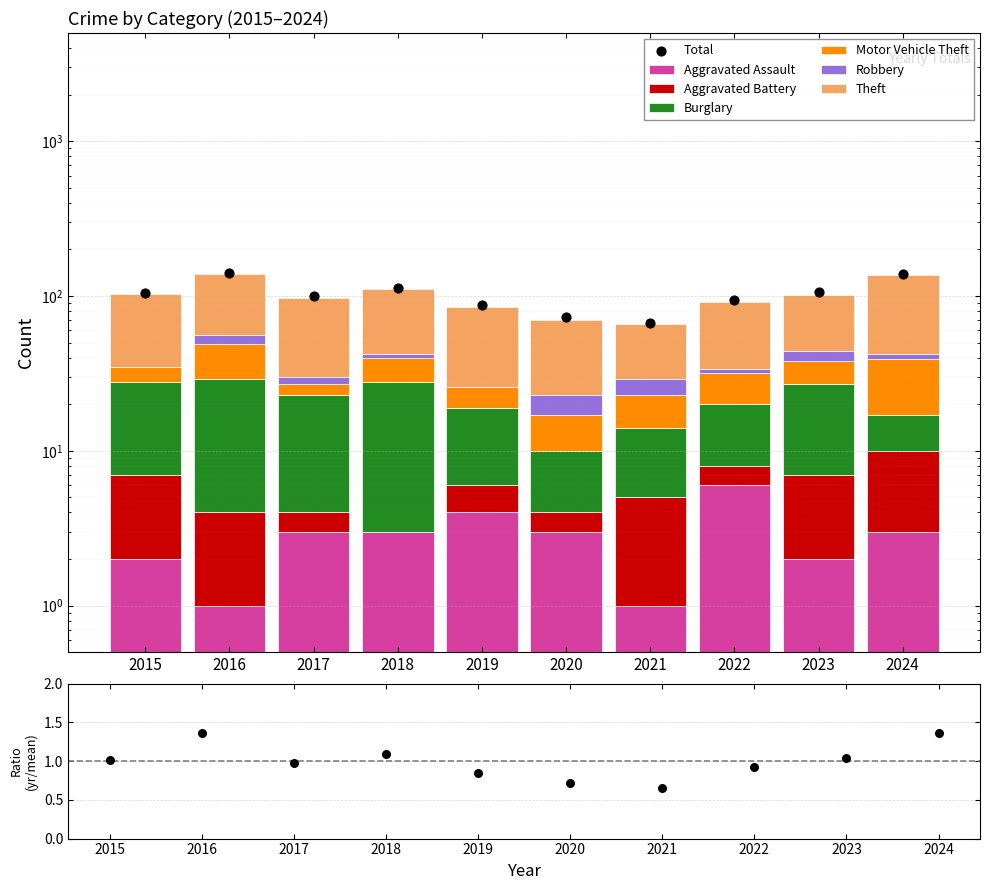

Which series has the largest total across all categories?

Theft